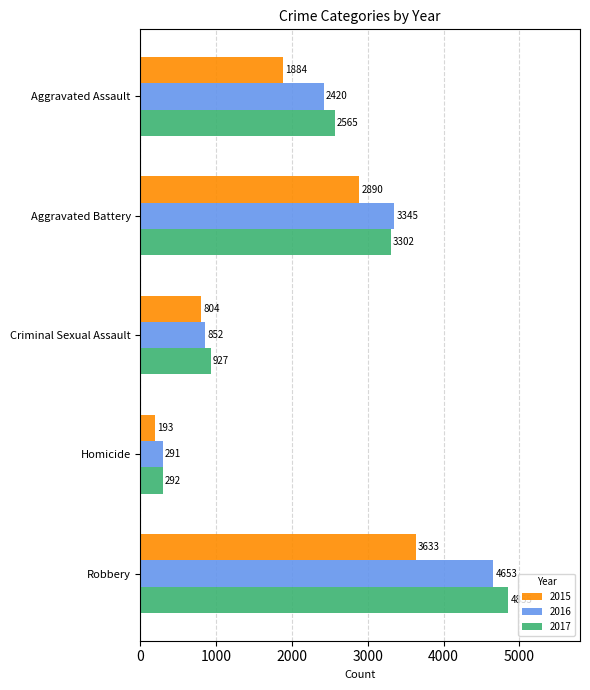

Which series has the largest total across all categories?

2017